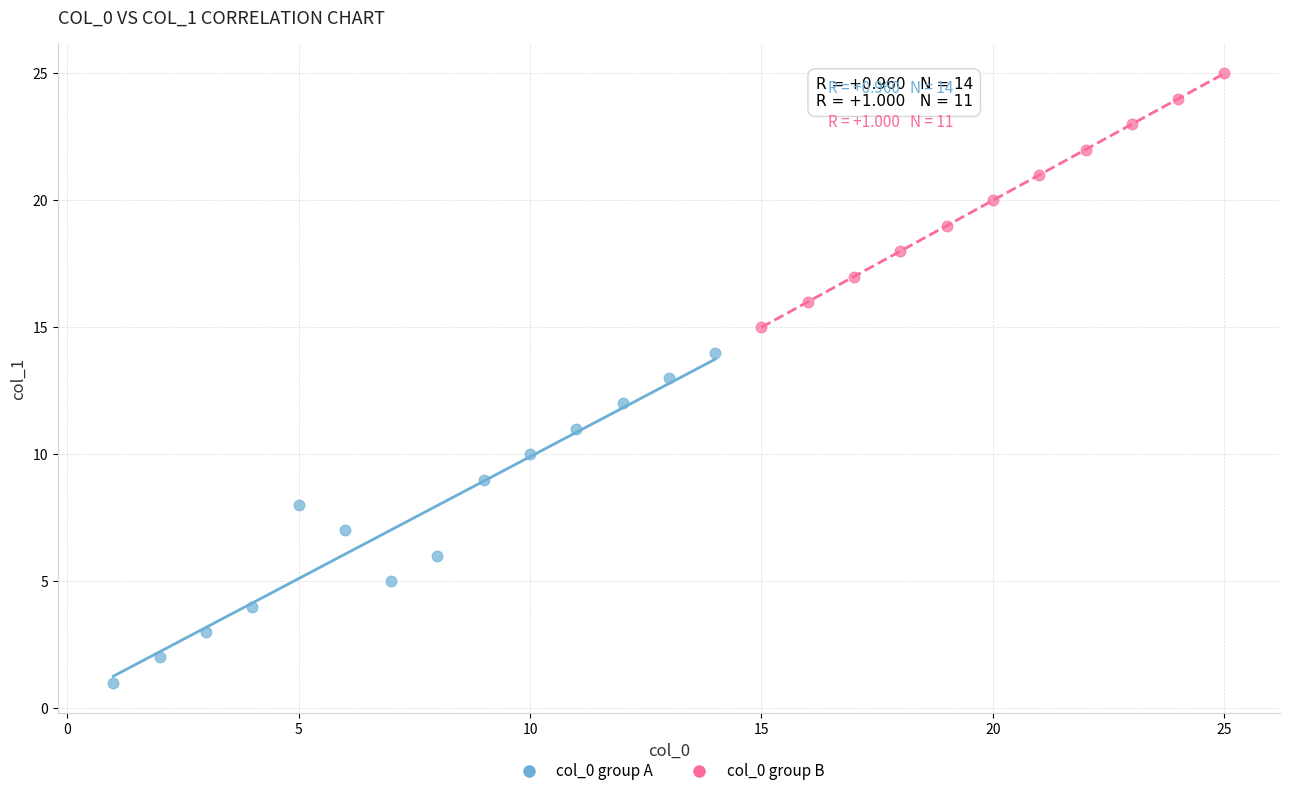

Which series reaches the minimum Y coordinate?

col_0 group A